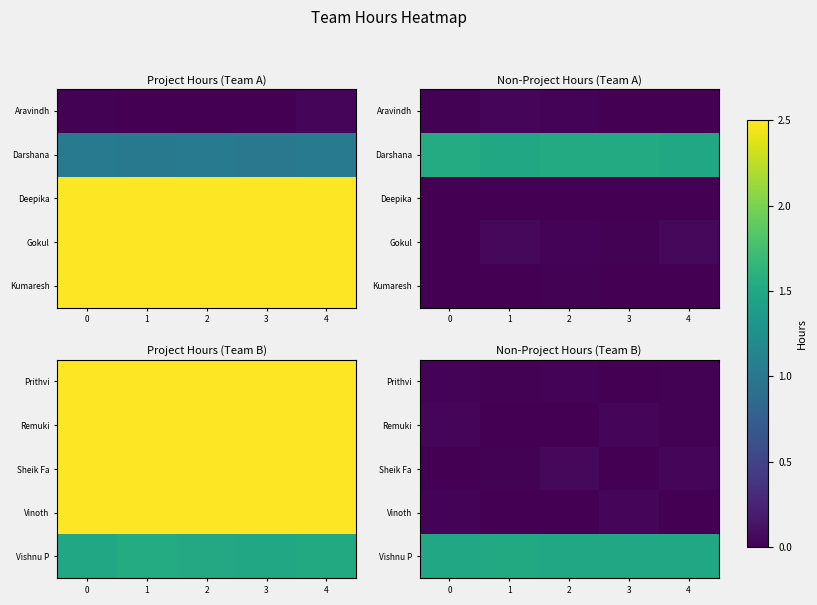

At how many categories does at least one series exceed 1?

5